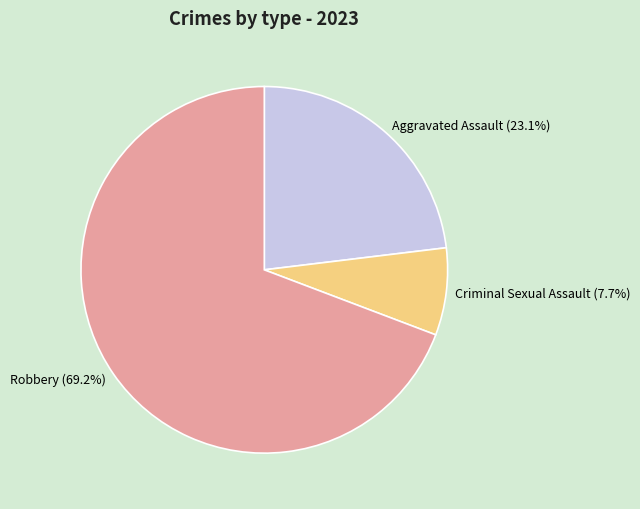

To the nearest percent, what percentage of the pie is Criminal Sexual Assault?

8%